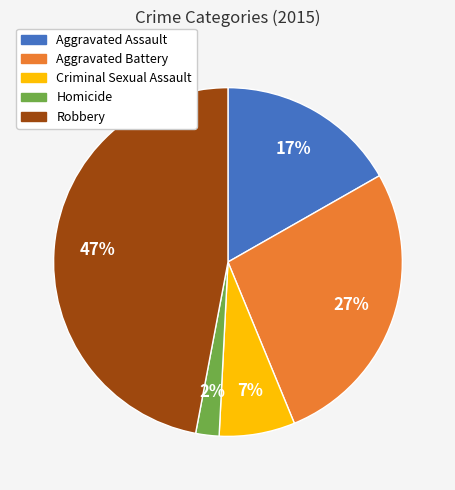

Is the sum of Criminal Sexual Assault and Homicide greater than half?

No